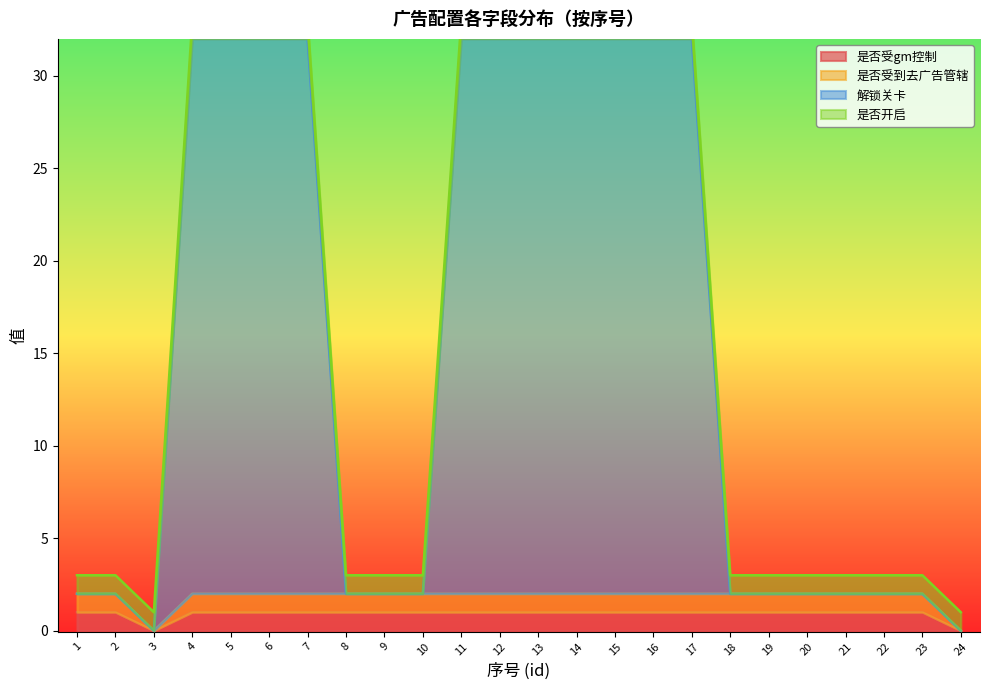

At which label is 是否受gm控制 closest to 0?

3